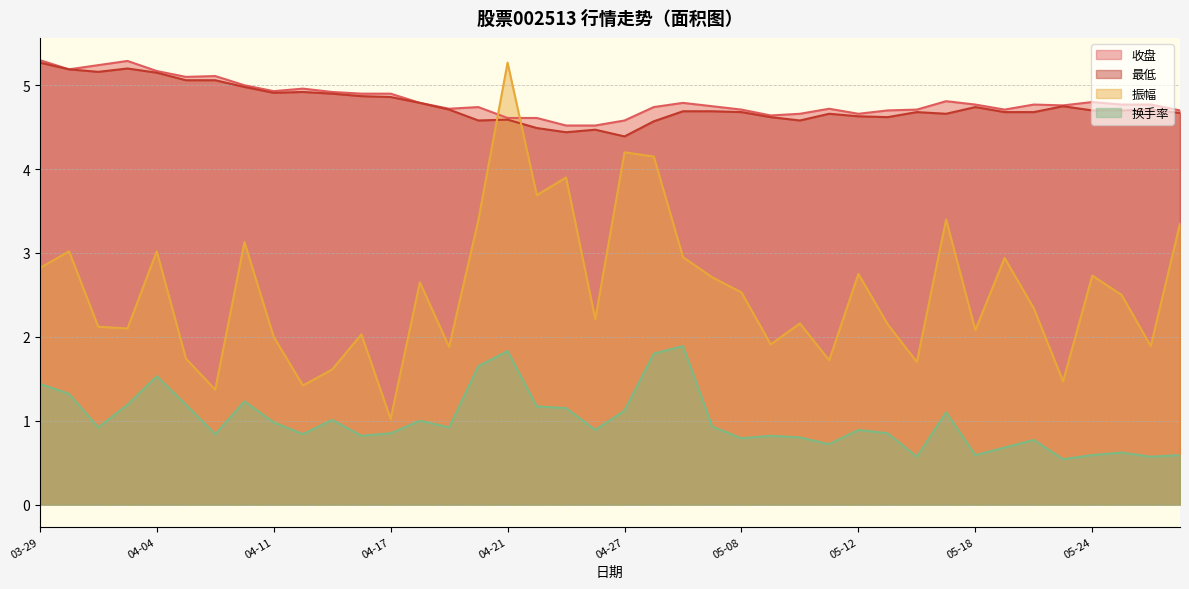

What are all the series names shown in the legend?

收盘, 最低, 振幅, 换手率